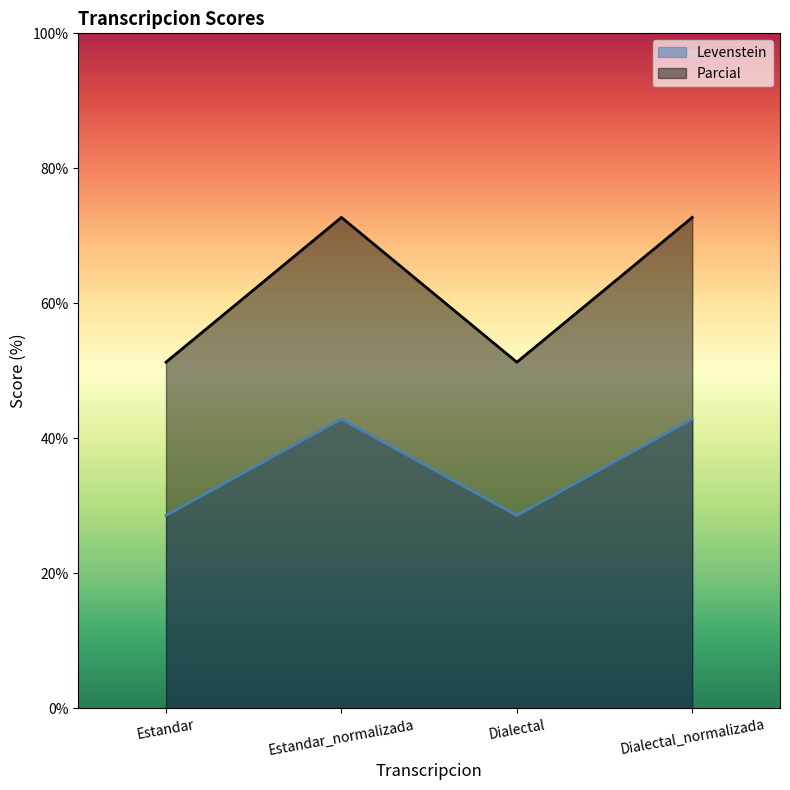

Which label corresponds to the smallest value in the chart?

Estandar